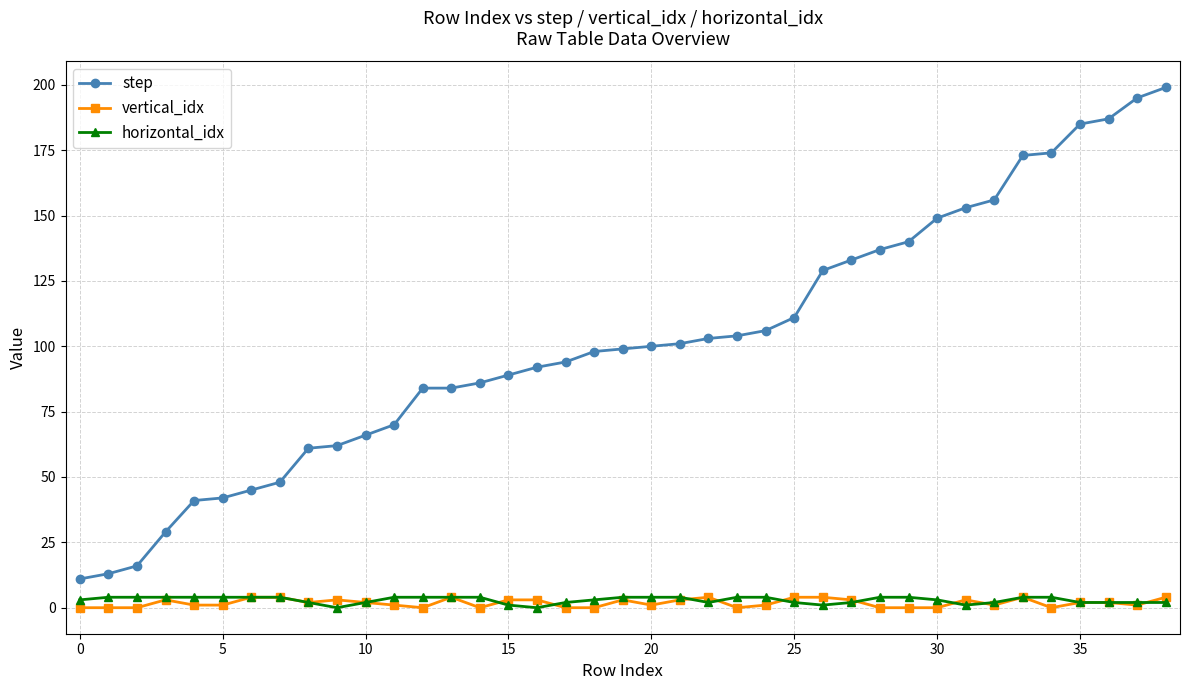

True or false: step and vertical_idx cross at least once.

False